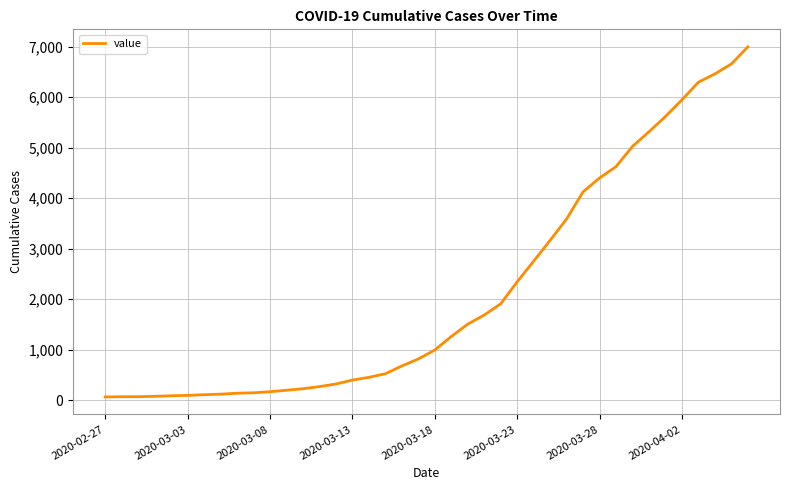

What is the maximum value shown in the chart?

6995